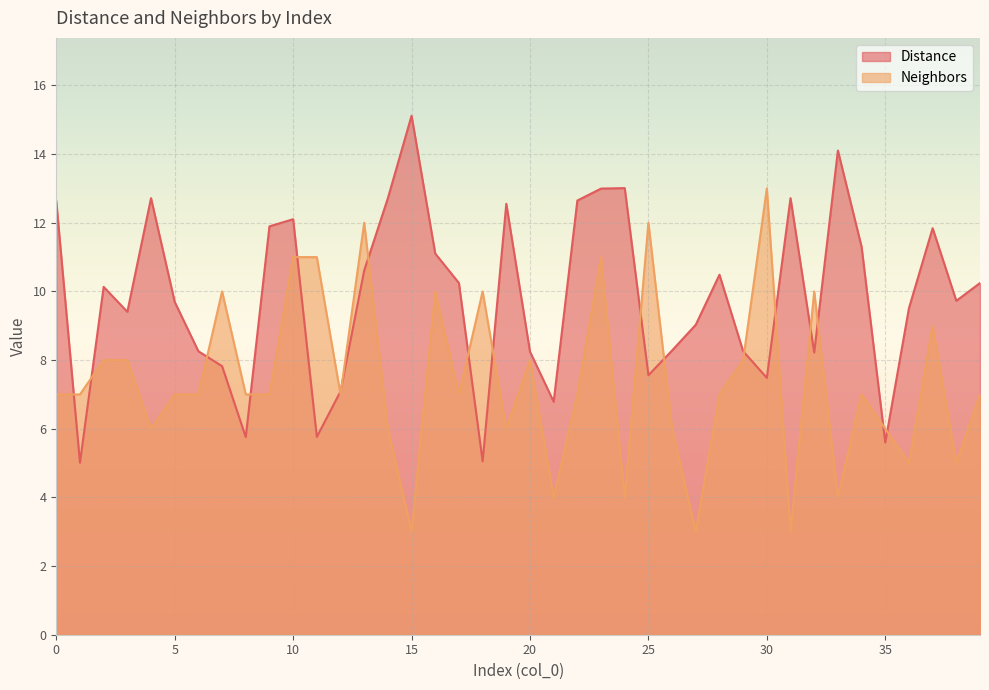

Which category has the lowest value across all series?

15